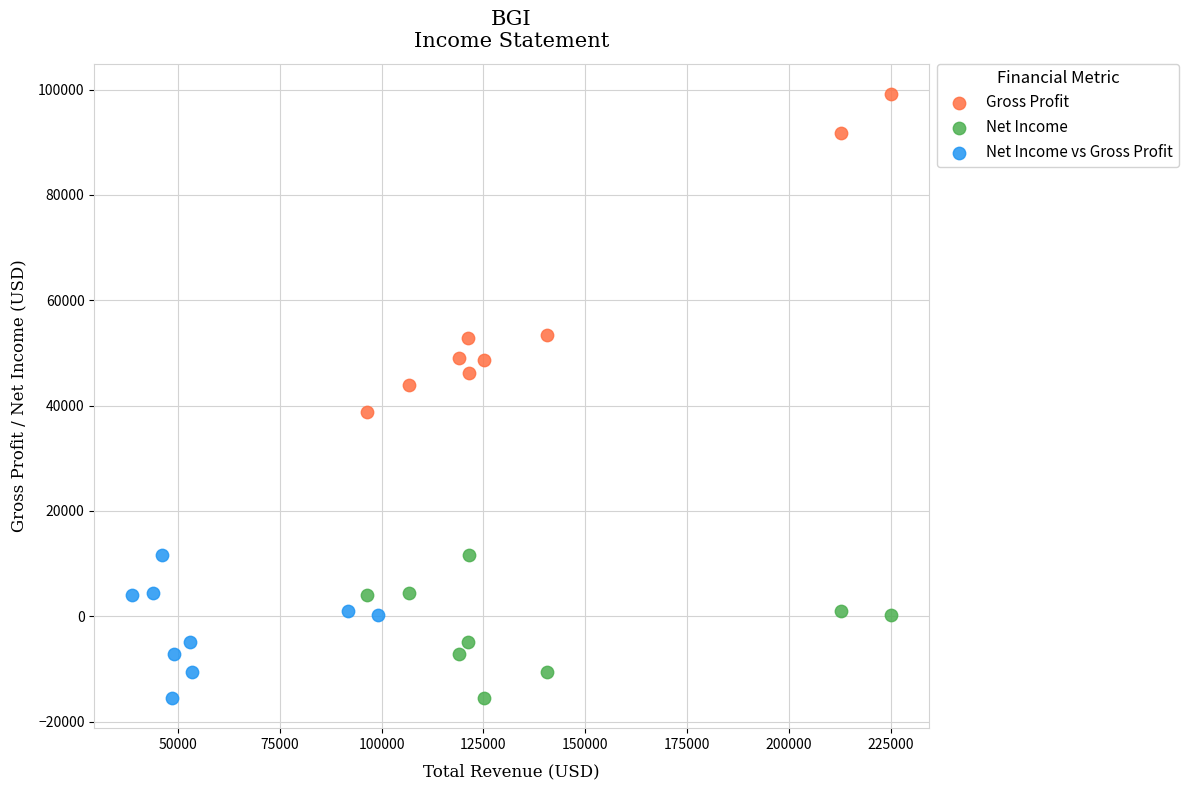

Which series has the widest spread of Y values?

Gross Profit